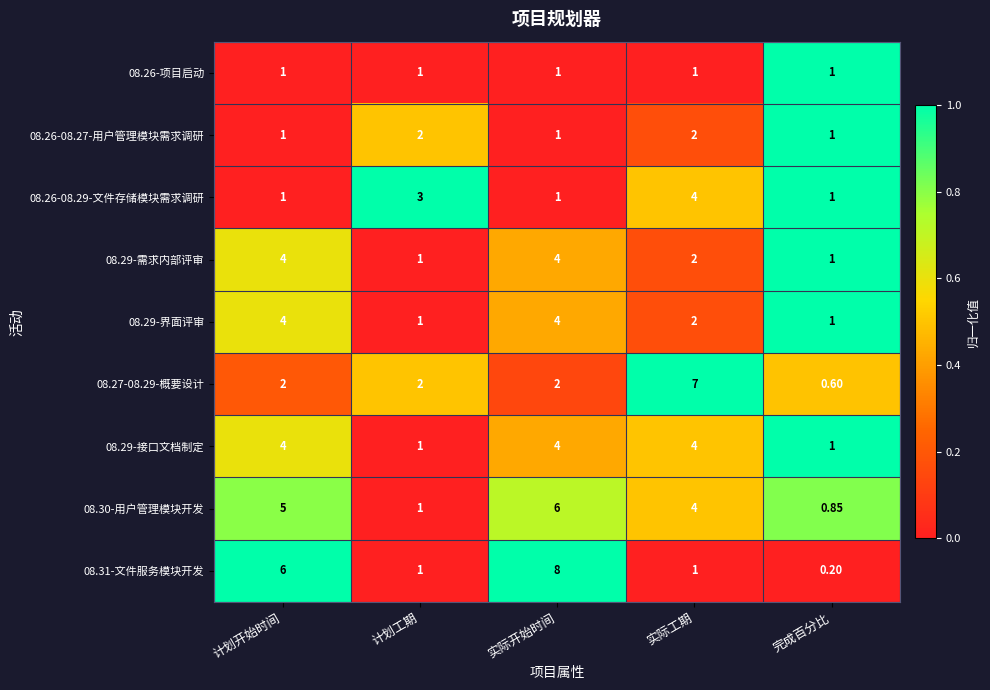

Count the number of categories in the chart.

5